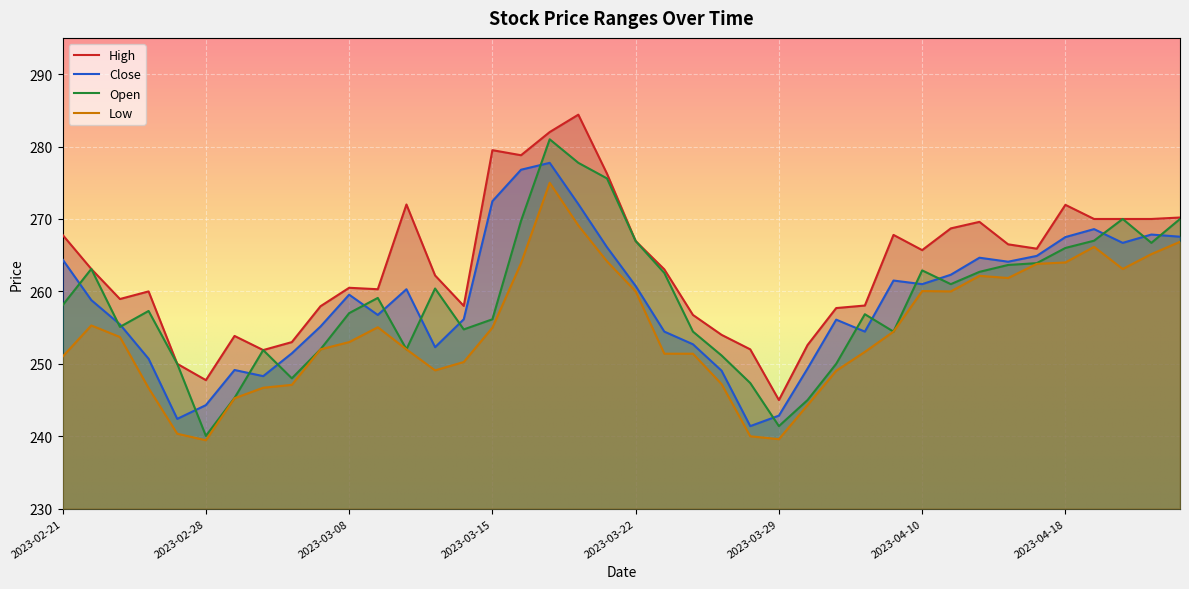

Reading right to left, list all the values displayed in this chart.

Close: 267.6	267.9	266.7	268.6	267.5	264.9	264.1	264.6	262.3	261.0	261.5	254.4	256.1	249.3	242.8	241.4	249.1	252.7	254.4	260.8	266.1	272.1	277.8	276.8	272.4	256.1	252.3	260.3	256.8	259.6	255.2	251.4	248.3	249.2	244.3	242.4	250.7	255.4	258.8	264.4
Open: 270.0	266.7	270.0	267.0	266.0	263.9	263.6	262.7	261.0	262.9	254.4	256.9	250.0	245.0	241.4	247.3	251.2	254.4	262.6	266.9	275.6	277.8	281.0	269.8	256.1	254.8	260.4	252.0	259.1	257.0	252.0	248.0	251.9	245.3	240.1	250.0	257.3	255.1	263.1	258.1
High: 270.2	270.0	270.0	270.0	271.9	265.9	266.5	269.6	268.7	265.7	267.8	258.1	257.7	252.6	245.0	252.0	254.0	256.8	263.1	266.9	276.2	284.4	282.0	278.8	279.5	258.0	262.2	272.0	260.3	260.5	257.9	253.0	251.9	253.8	247.8	250.0	260.0	258.9	263.1	267.8
Low: 266.9	265.1	263.1	266.1	264.0	263.8	261.9	262.1	260.0	260.1	254.4	251.7	249.1	244.3	239.6	240.0	247.2	251.4	251.4	260.0	264.1	269.1	275.0	263.9	255.0	250.2	249.1	252.0	255.1	253.0	252.0	247.1	246.7	245.2	239.4	240.3	246.7	253.7	255.3	251.0